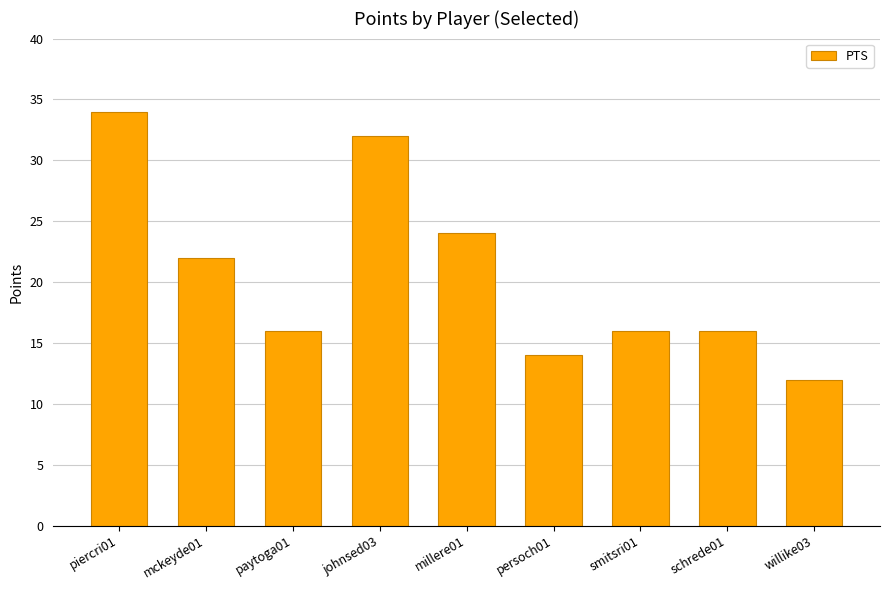

Reading right to left, extract all data points from this chart.

willike03=12	schrede01=16	smitsri01=16	persoch01=14	millere01=24	johnsed03=32	paytoga01=16	mckeyde01=22	piercri01=34